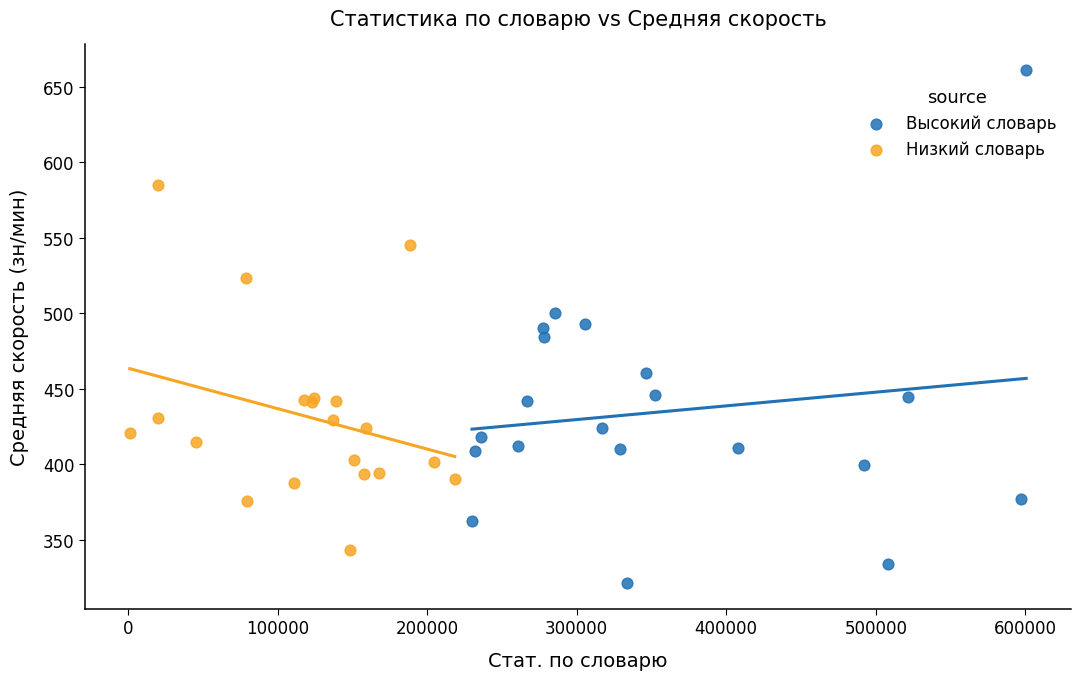

Which series has the largest Y range (max minus min)?

Высокий словарь